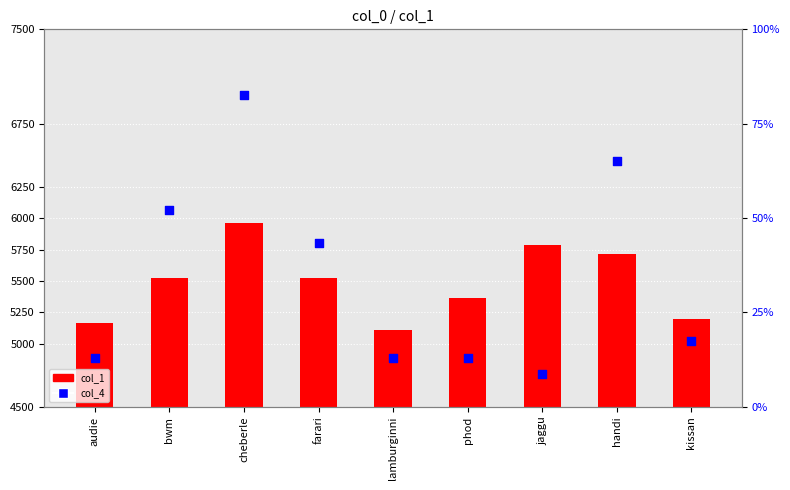

At how many categories does at least one series exceed 3165?

9